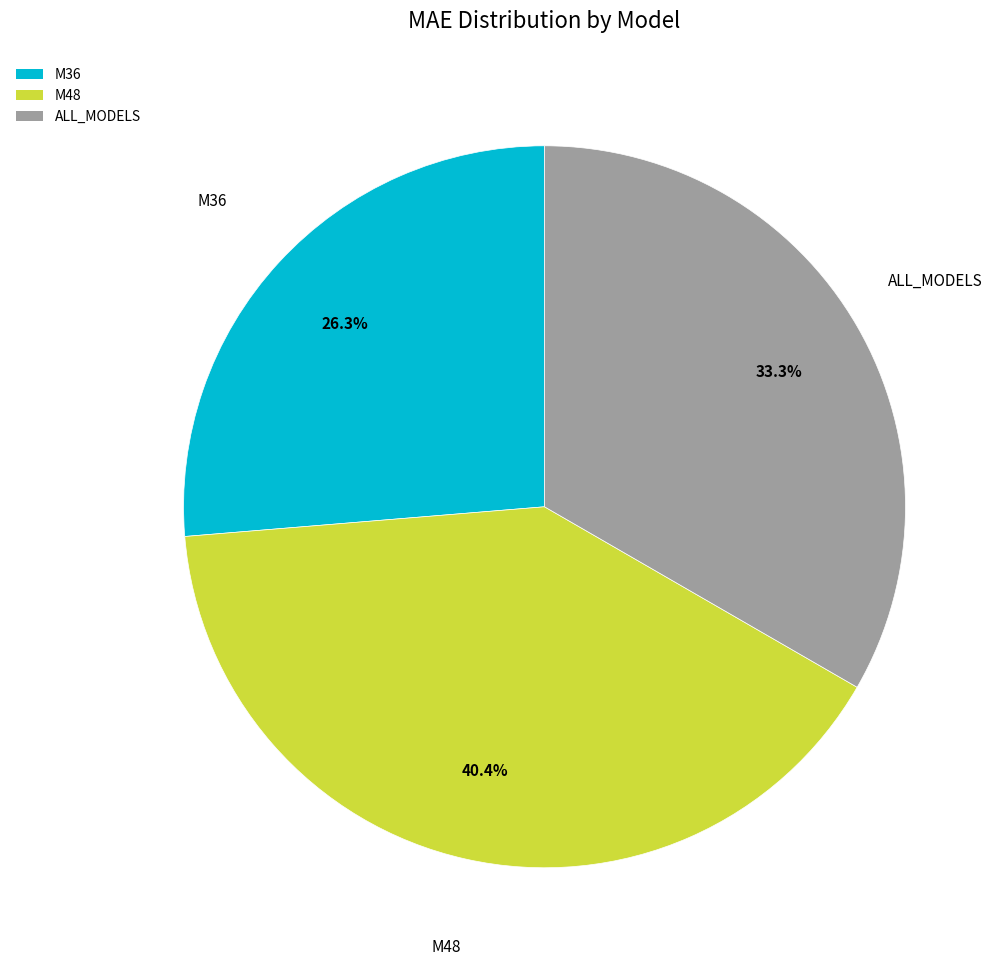

To the nearest percent, what portion does ALL_MODELS represent?

33%